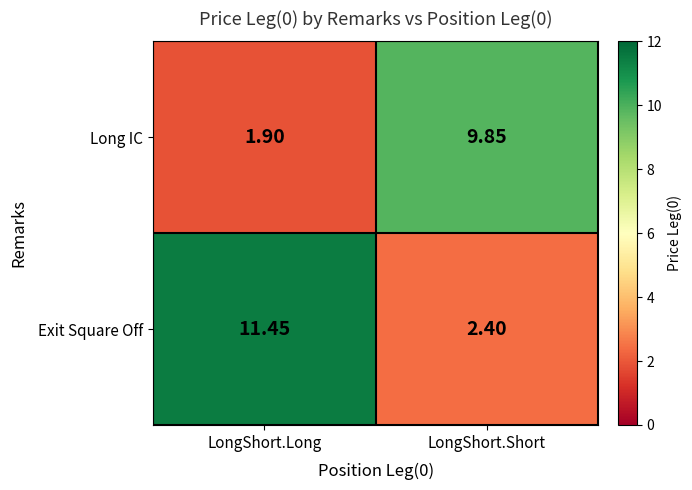

Is the value of Long IC at LongShort.Short greater than the value of Exit Square Off at LongShort.Long?

No